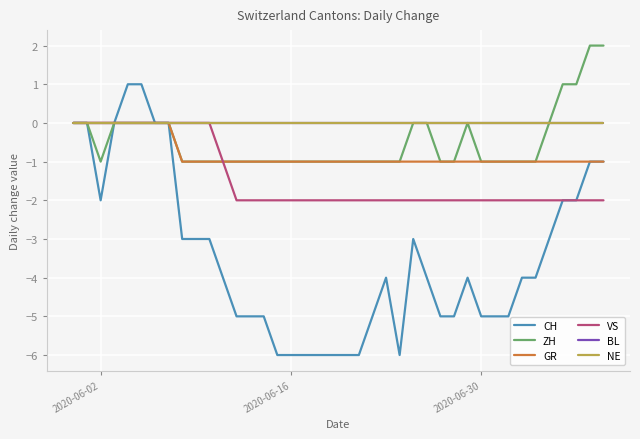

What is the minimum value shown in the chart?

-6